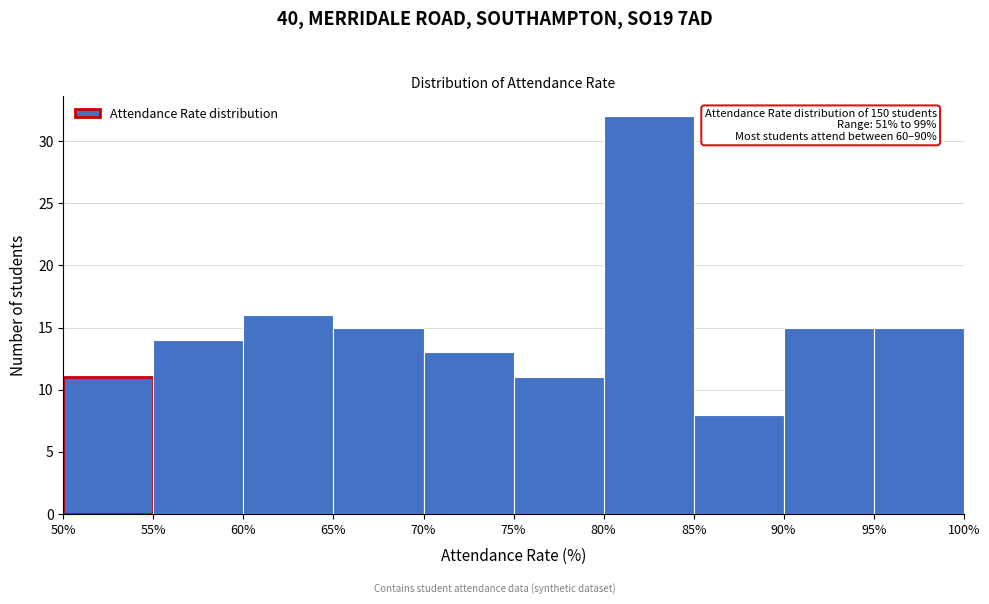

Over which range of the x-axis is the bar tallest?

80% to 85%